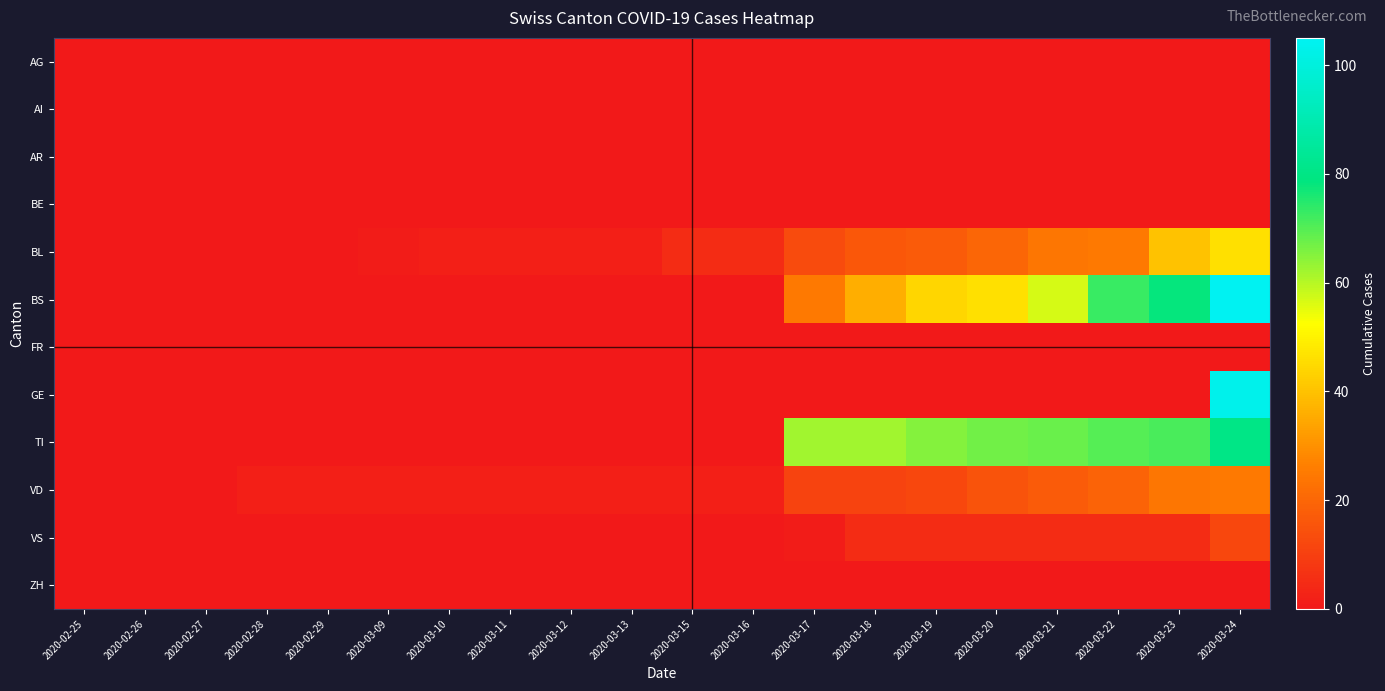

Reading right to left, extract all data points from this chart.

AG: 2020-03-24=0	2020-03-23=0	2020-03-22=0	2020-03-21=0	2020-03-20=0	2020-03-19=0	2020-03-18=0	2020-03-17=0	2020-03-16=0	2020-03-15=0	2020-03-13=0	2020-03-12=0	2020-03-11=0	2020-03-10=0	2020-03-09=0	2020-02-29=0	2020-02-28=0	2020-02-27=0	2020-02-26=0	2020-02-25=0
AI: 2020-03-24=0	2020-03-23=0	2020-03-22=0	2020-03-21=0	2020-03-20=0	2020-03-19=0	2020-03-18=0	2020-03-17=0	2020-03-16=0	2020-03-15=0	2020-03-13=0	2020-03-12=0	2020-03-11=0	2020-03-10=0	2020-03-09=0	2020-02-29=0	2020-02-28=0	2020-02-27=0	2020-02-26=0	2020-02-25=0
AR: 2020-03-24=0	2020-03-23=0	2020-03-22=0	2020-03-21=0	2020-03-20=0	2020-03-19=0	2020-03-18=0	2020-03-17=0	2020-03-16=0	2020-03-15=0	2020-03-13=0	2020-03-12=0	2020-03-11=0	2020-03-10=0	2020-03-09=0	2020-02-29=0	2020-02-28=0	2020-02-27=0	2020-02-26=0	2020-02-25=0
BE: 2020-03-24=0	2020-03-23=0	2020-03-22=0	2020-03-21=0	2020-03-20=0	2020-03-19=0	2020-03-18=0	2020-03-17=0	2020-03-16=0	2020-03-15=0	2020-03-13=0	2020-03-12=0	2020-03-11=0	2020-03-10=0	2020-03-09=0	2020-02-29=0	2020-02-28=0	2020-02-27=0	2020-02-26=0	2020-02-25=0
BL: 2020-03-24=46	2020-03-23=40	2020-03-22=25	2020-03-21=24	2020-03-20=20	2020-03-19=17	2020-03-18=16	2020-03-17=13	2020-03-16=5	2020-03-15=5	2020-03-13=2	2020-03-12=2	2020-03-11=2	2020-03-10=2	2020-03-09=1	2020-02-29=0	2020-02-28=0	2020-02-27=0	2020-02-26=0	2020-02-25=0
BS: 2020-03-24=105	2020-03-23=78	2020-03-22=73	2020-03-21=57	2020-03-20=46	2020-03-19=44	2020-03-18=36	2020-03-17=25	2020-03-16=0	2020-03-15=0	2020-03-13=0	2020-03-12=0	2020-03-11=0	2020-03-10=0	2020-03-09=0	2020-02-29=0	2020-02-28=0	2020-02-27=0	2020-02-26=0	2020-02-25=0
FR: 2020-03-24=0	2020-03-23=0	2020-03-22=0	2020-03-21=0	2020-03-20=0	2020-03-19=0	2020-03-18=0	2020-03-17=0	2020-03-16=0	2020-03-15=0	2020-03-13=0	2020-03-12=0	2020-03-11=0	2020-03-10=0	2020-03-09=0	2020-02-29=0	2020-02-28=0	2020-02-27=0	2020-02-26=0	2020-02-25=0
GE: 2020-03-24=103	2020-03-23=0	2020-03-22=0	2020-03-21=0	2020-03-20=0	2020-03-19=0	2020-03-18=0	2020-03-17=0	2020-03-16=0	2020-03-15=0	2020-03-13=0	2020-03-12=0	2020-03-11=0	2020-03-10=0	2020-03-09=0	2020-02-29=0	2020-02-28=0	2020-02-27=0	2020-02-26=0	2020-02-25=0
TI: 2020-03-24=80	2020-03-23=71	2020-03-22=70	2020-03-21=68	2020-03-20=67	2020-03-19=65	2020-03-18=62	2020-03-17=62	2020-03-16=0	2020-03-15=0	2020-03-13=0	2020-03-12=0	2020-03-11=0	2020-03-10=0	2020-03-09=0	2020-02-29=0	2020-02-28=0	2020-02-27=0	2020-02-26=0	2020-02-25=0
VD: 2020-03-24=25	2020-03-23=24	2020-03-22=19	2020-03-21=17	2020-03-20=15	2020-03-19=12	2020-03-18=11	2020-03-17=11	2020-03-16=2	2020-03-15=2	2020-03-13=2	2020-03-12=2	2020-03-11=2	2020-03-10=2	2020-03-09=2	2020-02-29=2	2020-02-28=2	2020-02-27=0	2020-02-26=0	2020-02-25=0
VS: 2020-03-24=12	2020-03-23=5	2020-03-22=5	2020-03-21=5	2020-03-20=5	2020-03-19=5	2020-03-18=5	2020-03-17=1	2020-03-16=0	2020-03-15=0	2020-03-13=0	2020-03-12=0	2020-03-11=0	2020-03-10=0	2020-03-09=0	2020-02-29=0	2020-02-28=0	2020-02-27=0	2020-02-26=0	2020-02-25=0
ZH: 2020-03-24=0	2020-03-23=0	2020-03-22=0	2020-03-21=0	2020-03-20=0	2020-03-19=0	2020-03-18=0	2020-03-17=0	2020-03-16=0	2020-03-15=0	2020-03-13=0	2020-03-12=0	2020-03-11=0	2020-03-10=0	2020-03-09=0	2020-02-29=0	2020-02-28=0	2020-02-27=0	2020-02-26=0	2020-02-25=0